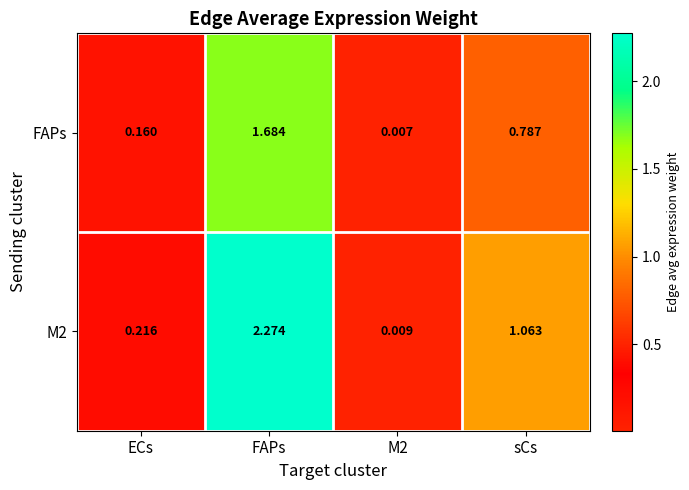

At which category is the sum across all series the highest?

FAPs